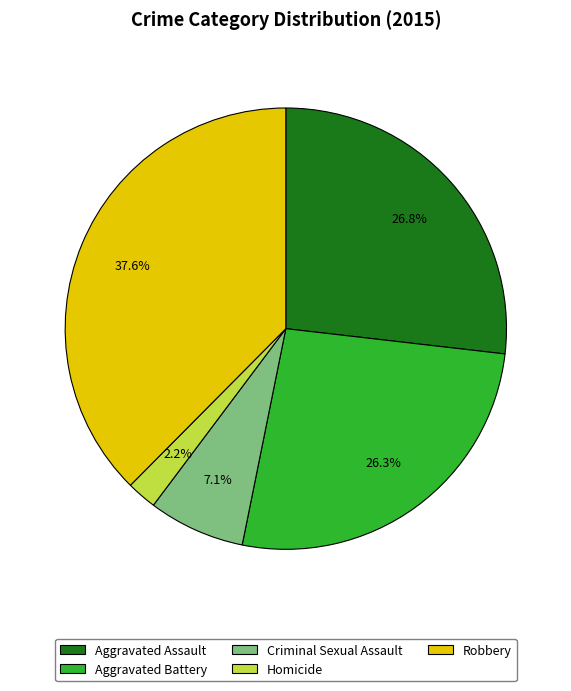

To the nearest percent, what is the difference between the largest and smallest slice percentages?

35%